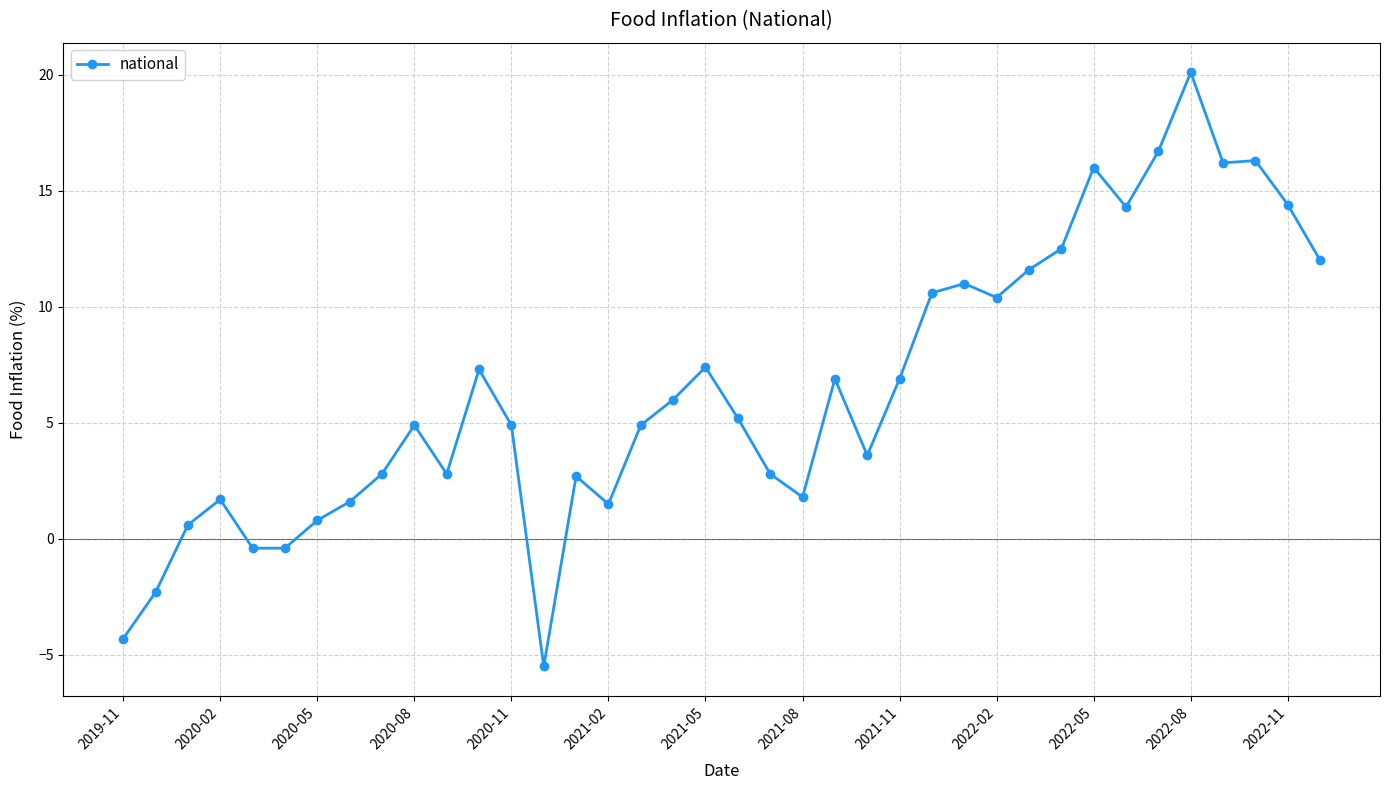

What is the value of the 27th point from the left?

11.0